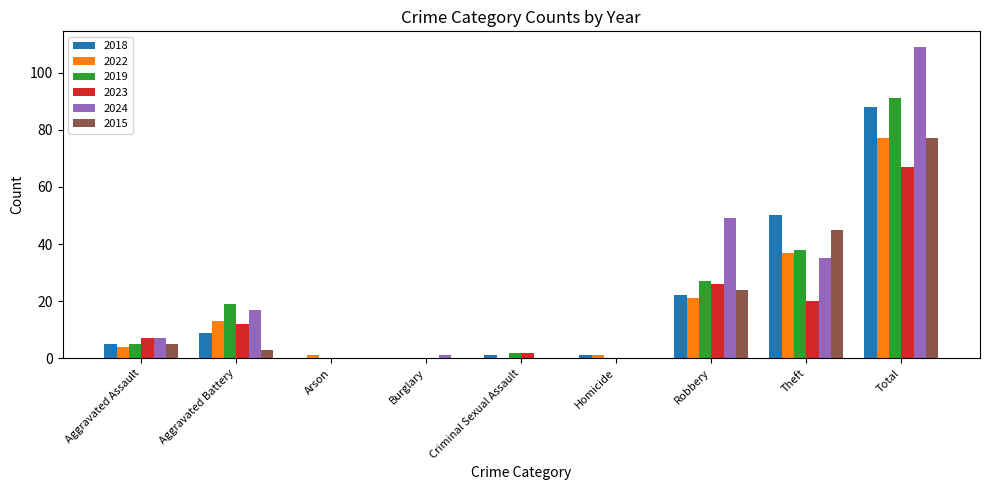

Where is 2018 nearest to the value 44?

Theft